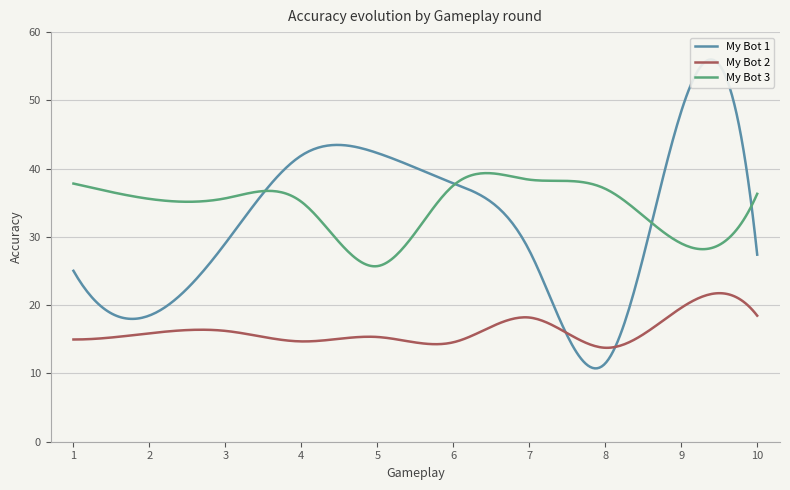

At how many categories does at least one series exceed 26?

10